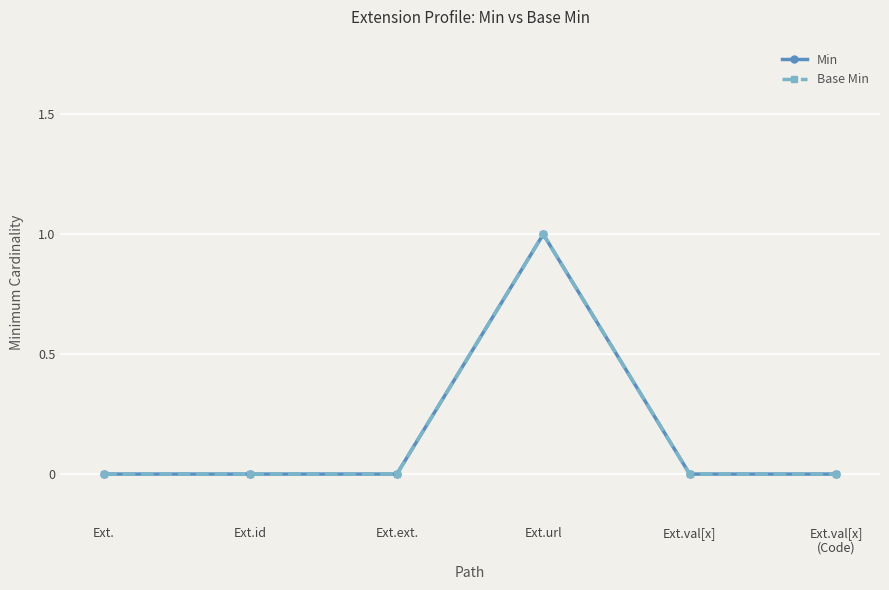

Which category has the lowest value in the Min series?

Ext.